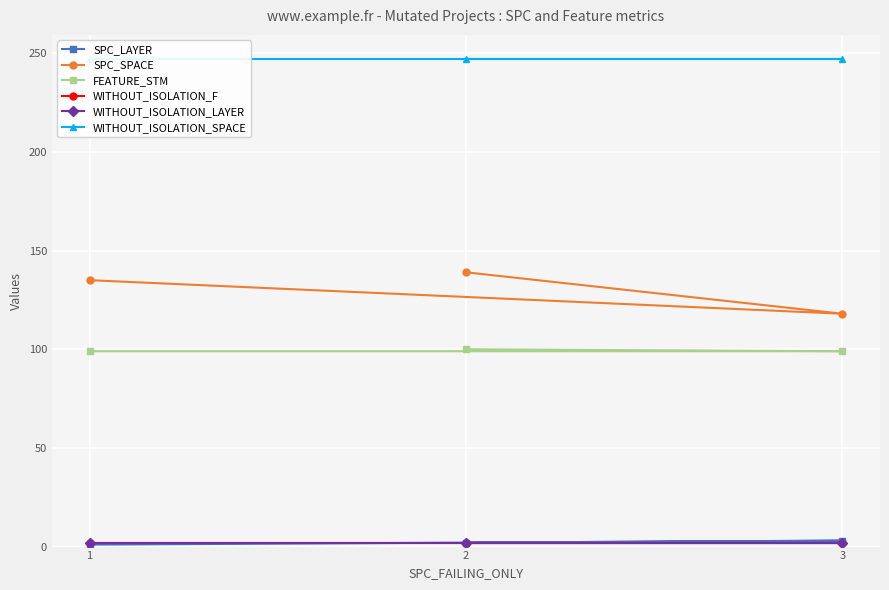

Does the chart display data point markers on the line(s)?

Yes